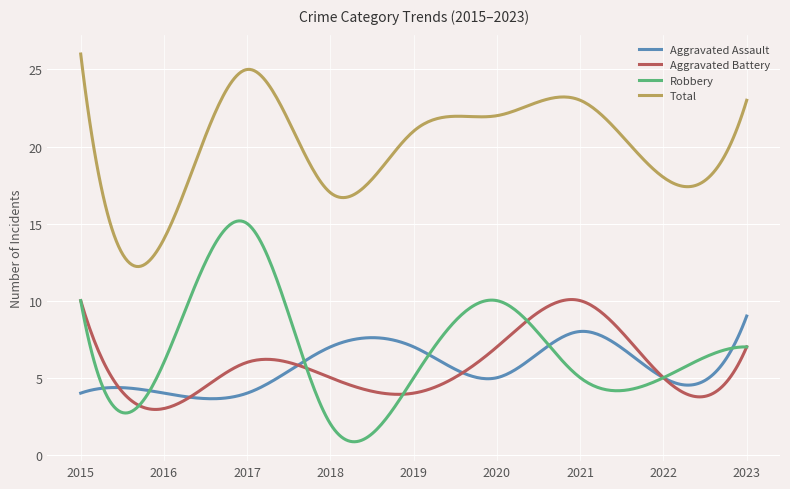

True or false: Robbery and Total cross at least once.

False